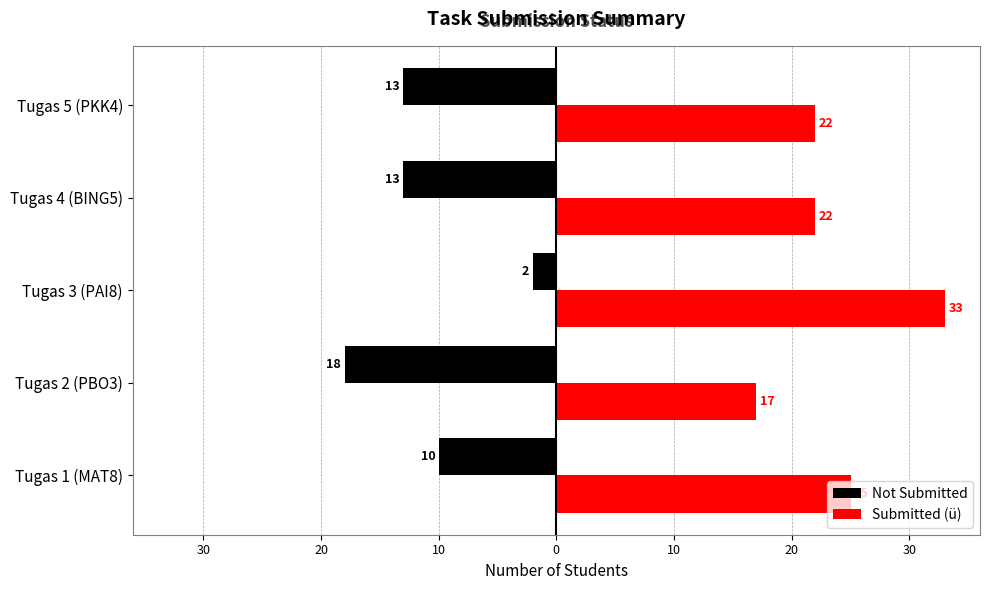

What is the value of the Submitted (ü) bar at the 4th from the left?

22